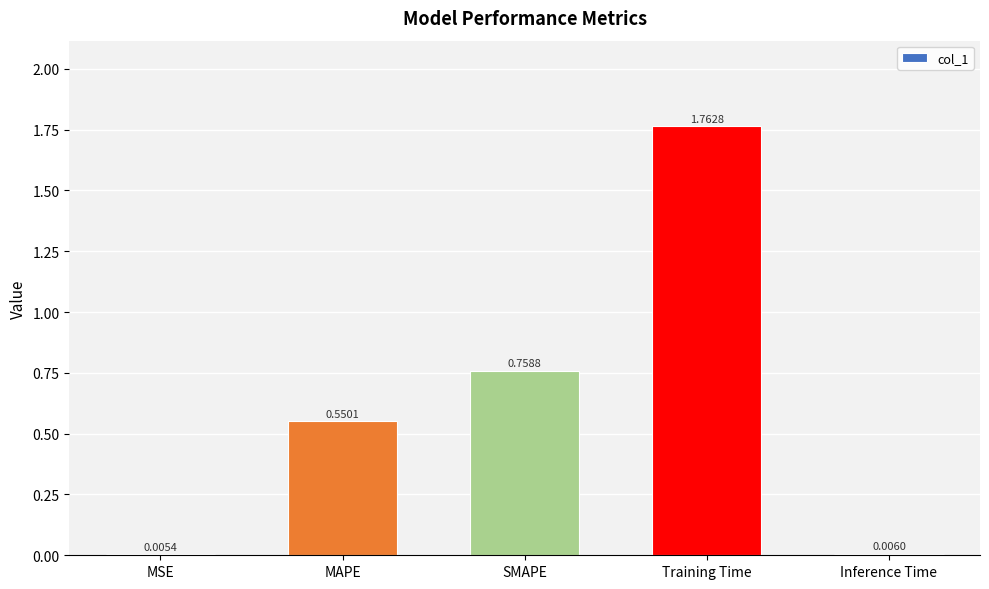

Where is the data nearest to the value 0?

MSE